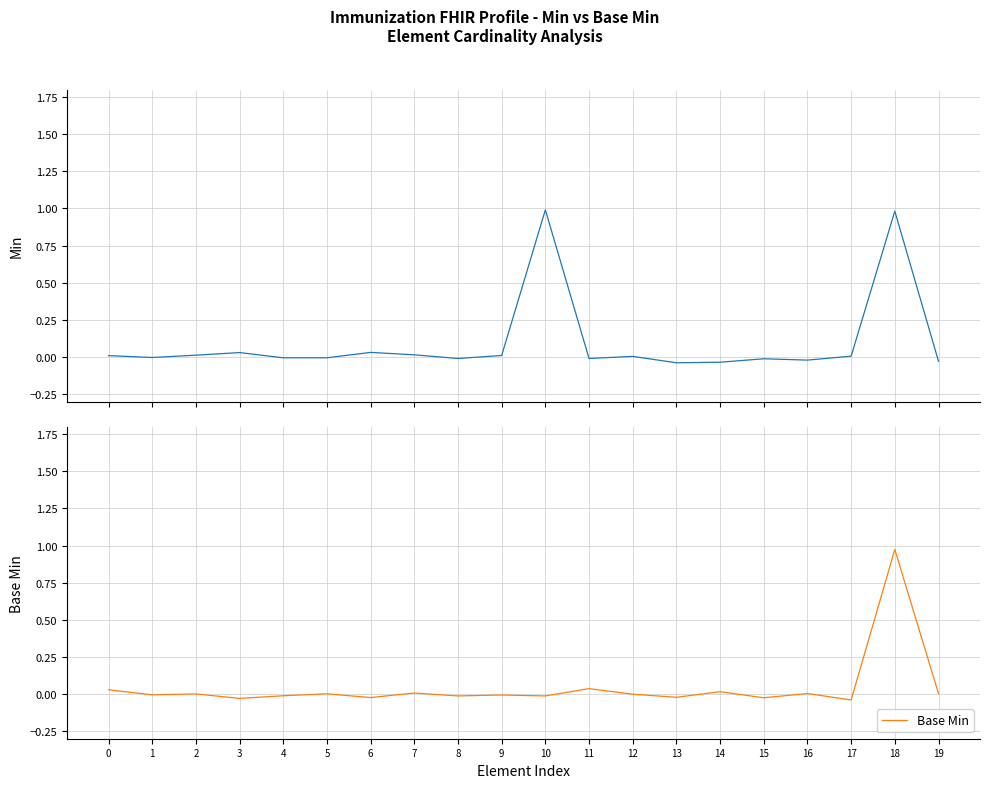

Where is the first local minimum for Base Min?

1